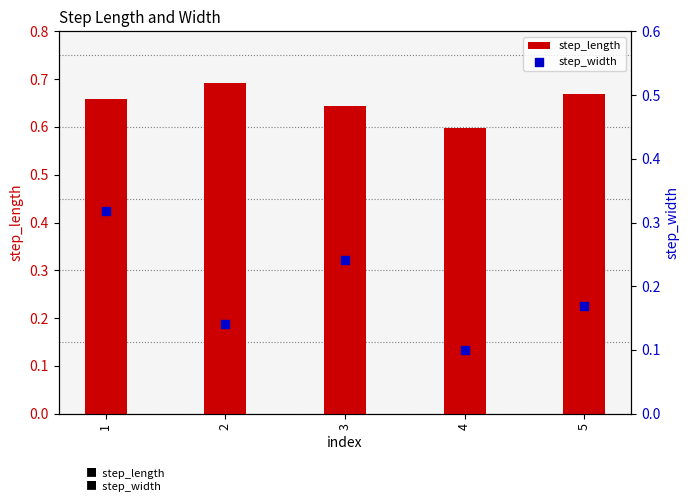

At how many categories does at least one series exceed 0?

5